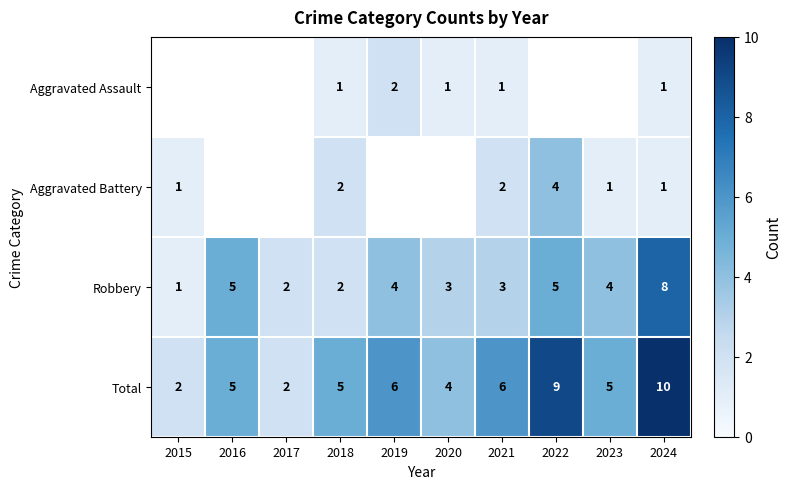

What is the spread (max minus min) of values at 2024?

9